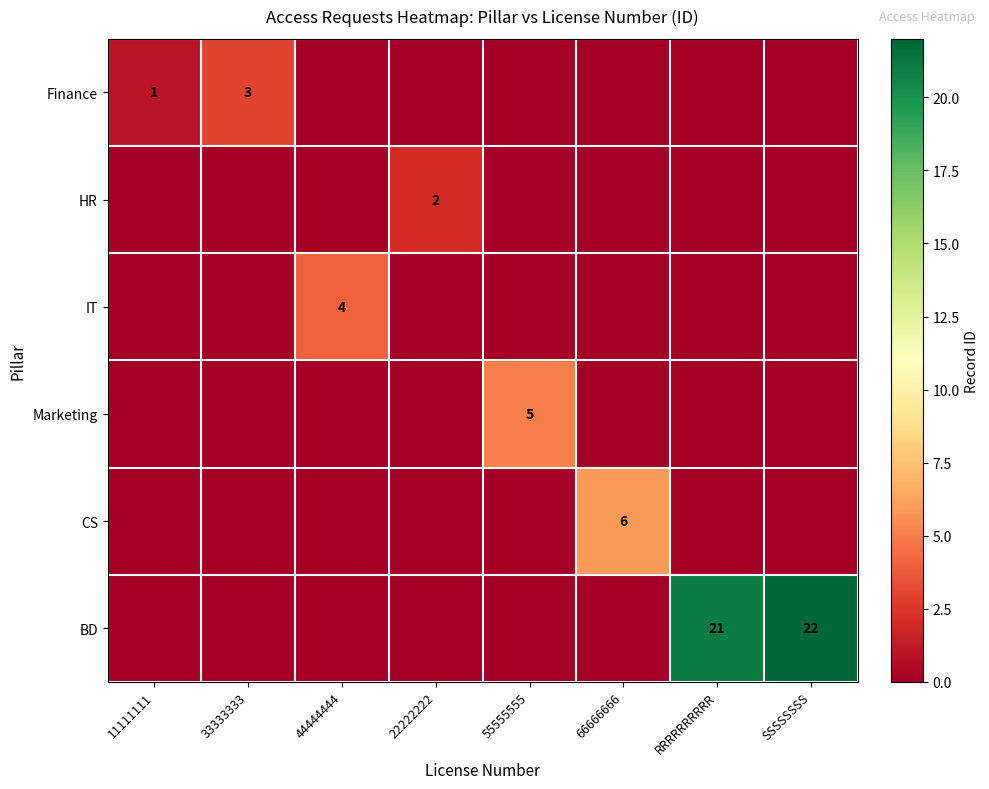

At how many categories does at least one series exceed 11?

2